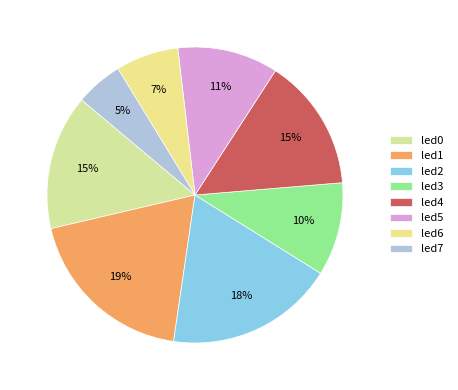

To the nearest percent, what portion does led6 represent?

7%